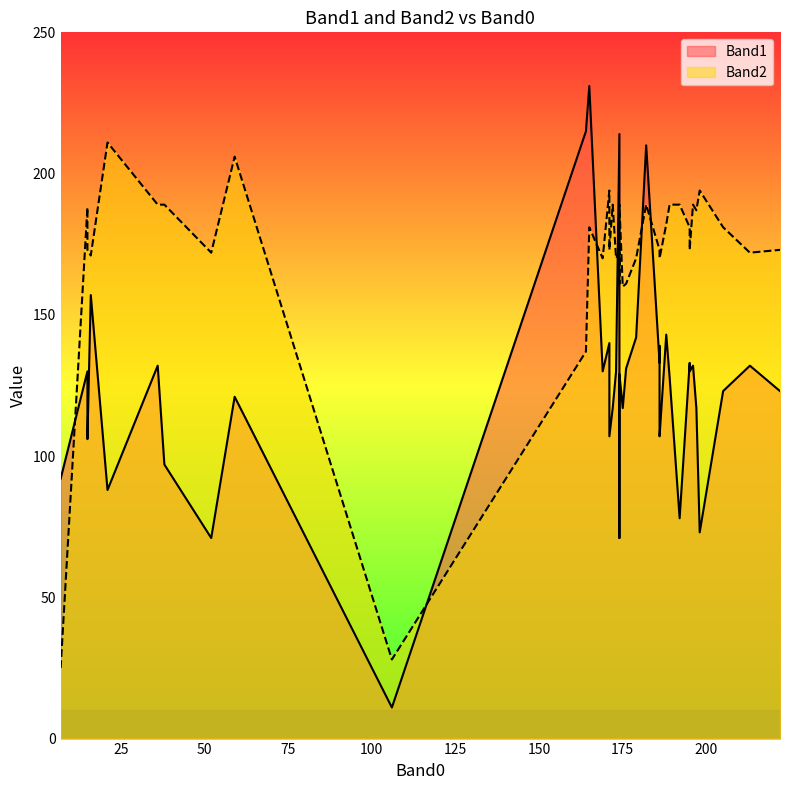

At which category is the sum across all series the highest?

165